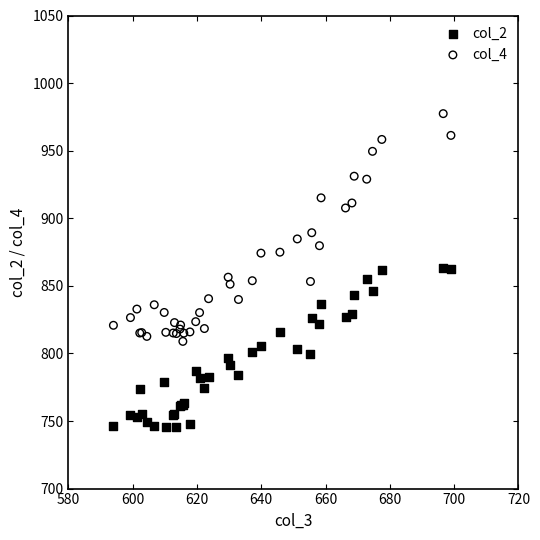

Which series contains the highest Y value?

col_4